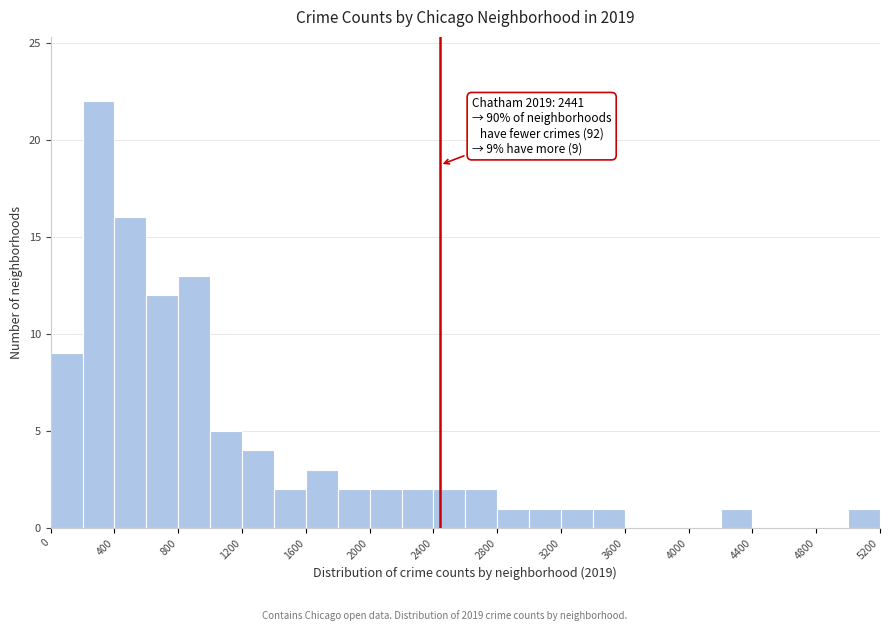

Which range on the x-axis has the tallest bar?

200 to 400